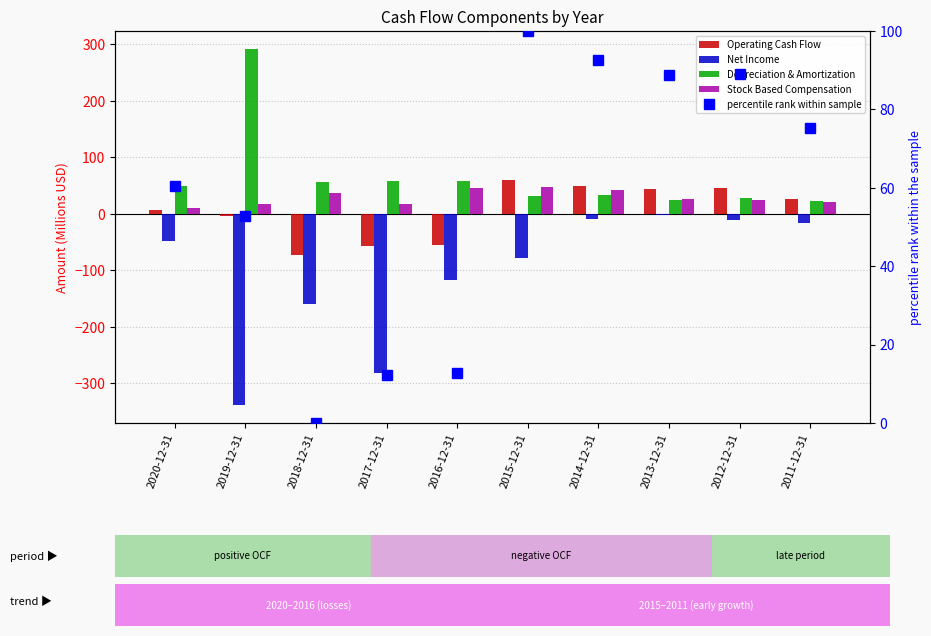

Between 2013-12-31 and 2017-12-31, which is larger?

2013-12-31